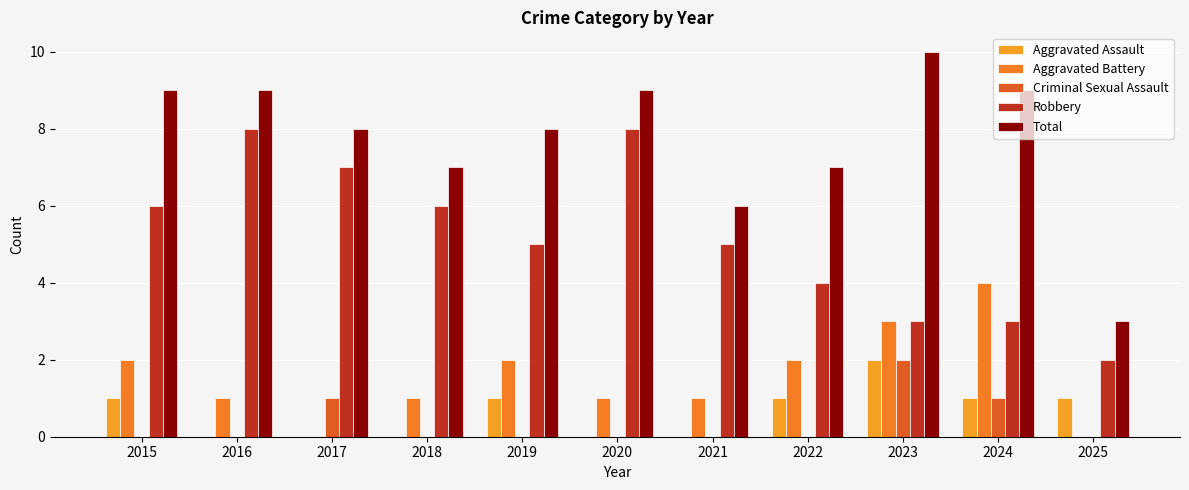

What is the sum of all Criminal Sexual Assault values?

4